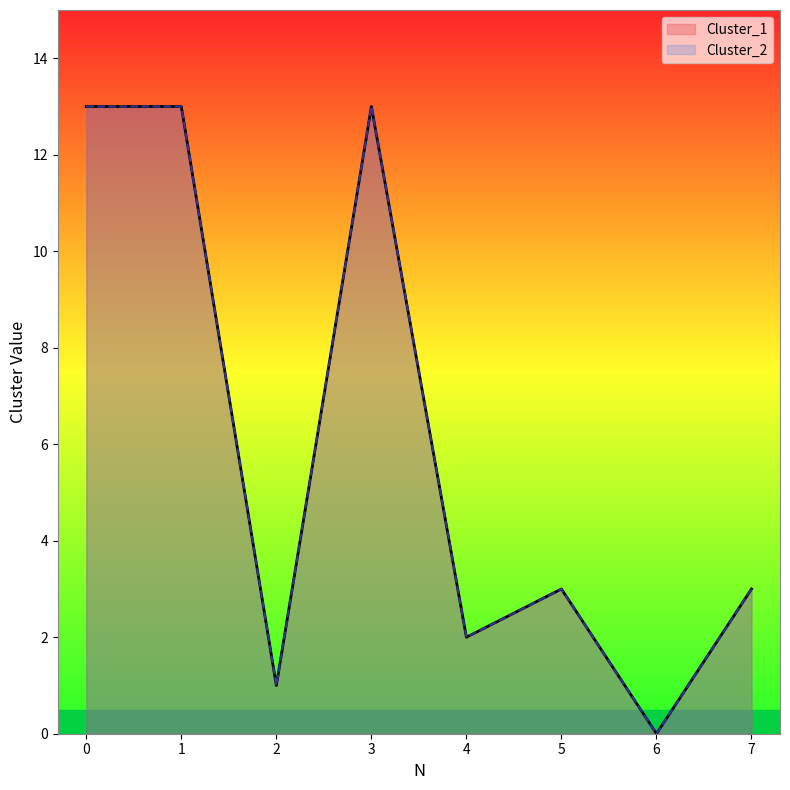

What is the sum of all Cluster_2 values?

48